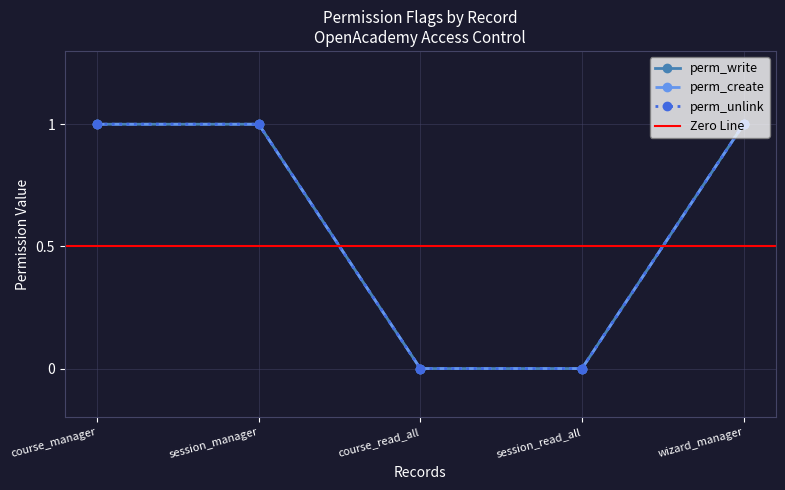

What is the sum of all perm_unlink values?

3